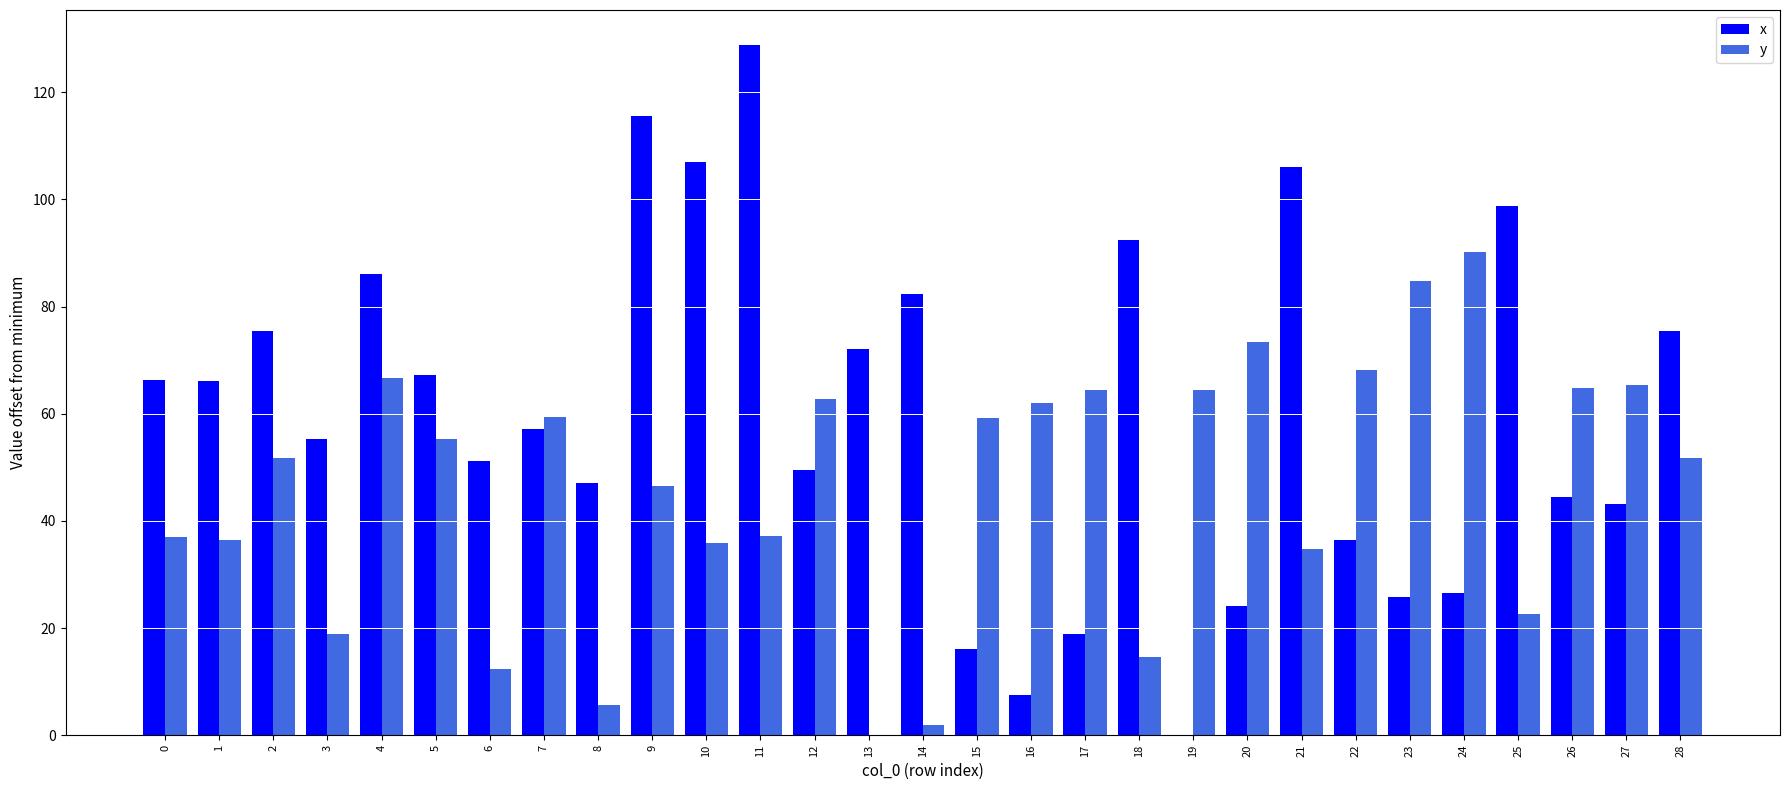

What is the total value across all series at 24?

116.8